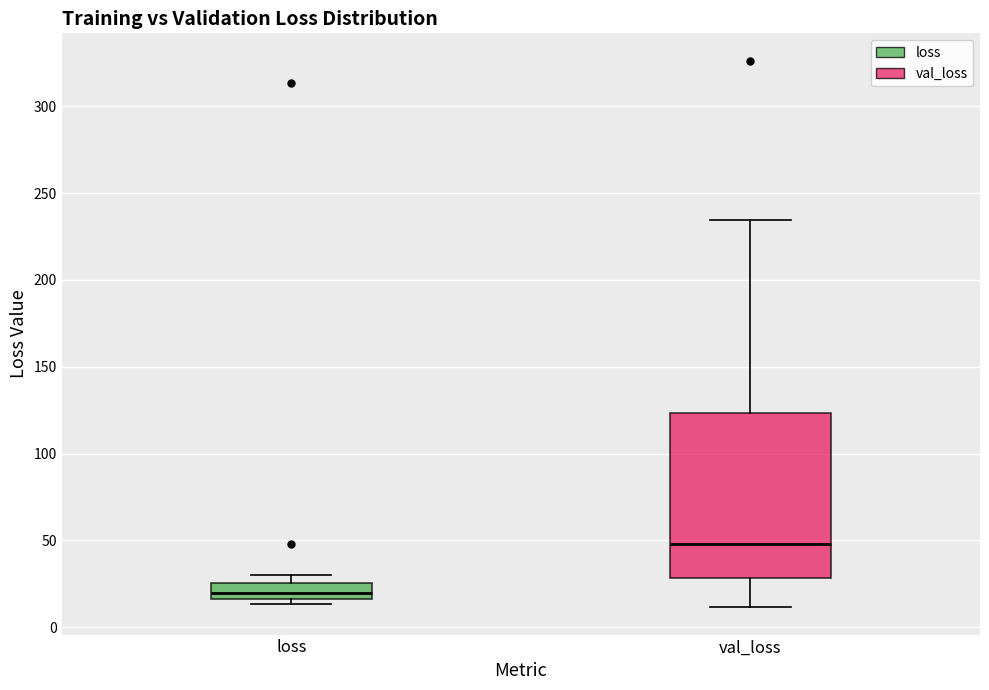

Where does the median line of the box for val_loss sit on the y-axis? The values are not printed on the chart, so give them approximately, as read against the axis.

50